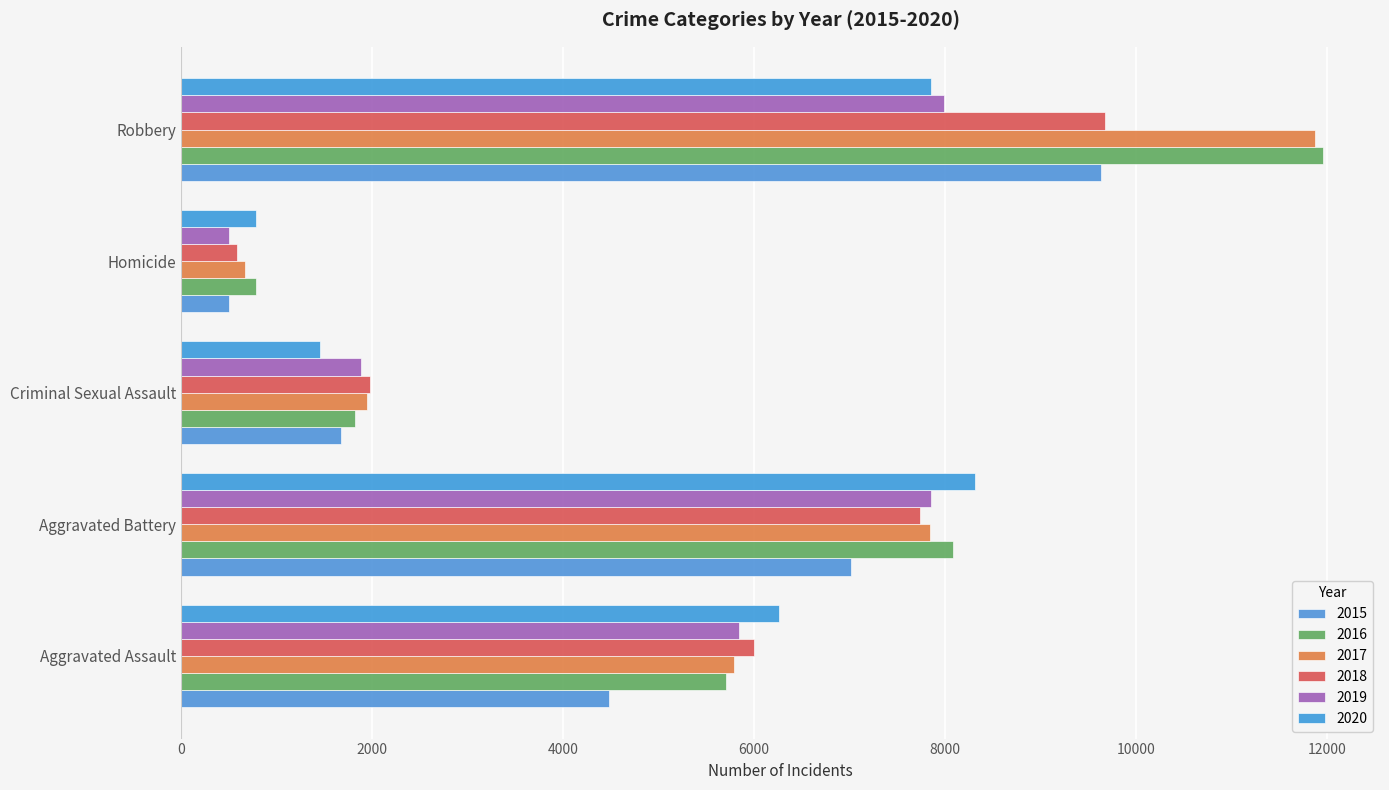

What is the difference between the maximum and second lowest values in the 2020 series?

6867